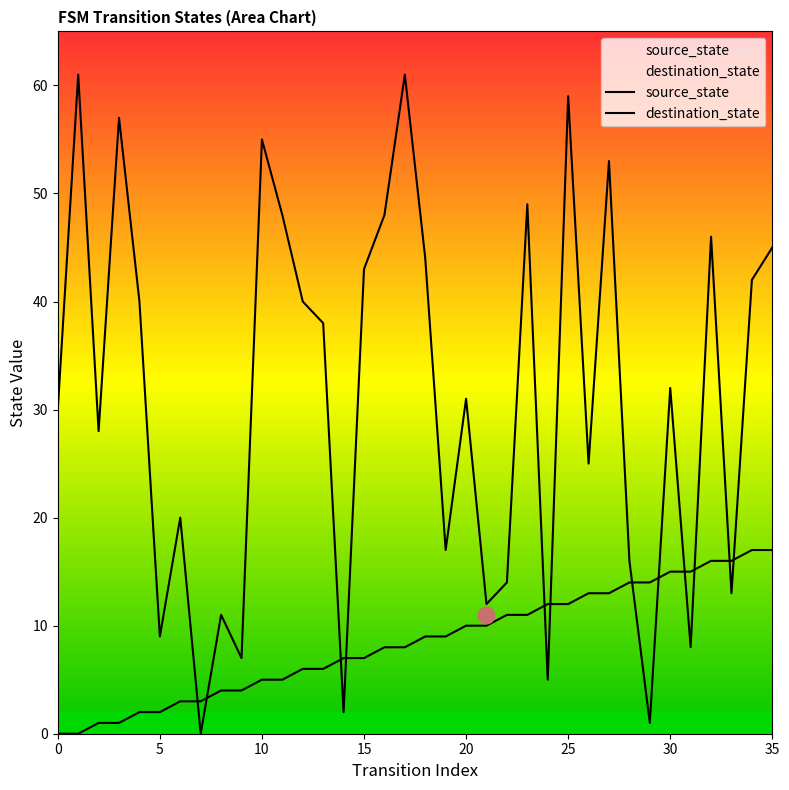

Rank the series by their average value, from highest to lowest.

destination_state, source_state